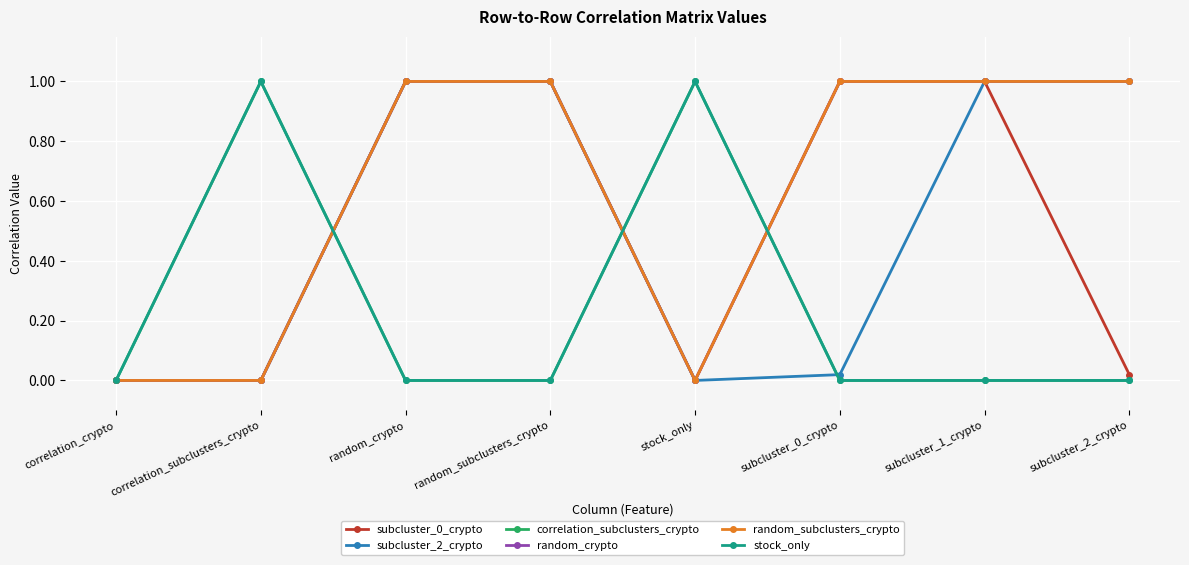

What is the difference between the maximum and minimum values in the subcluster_2_crypto series?

1.0